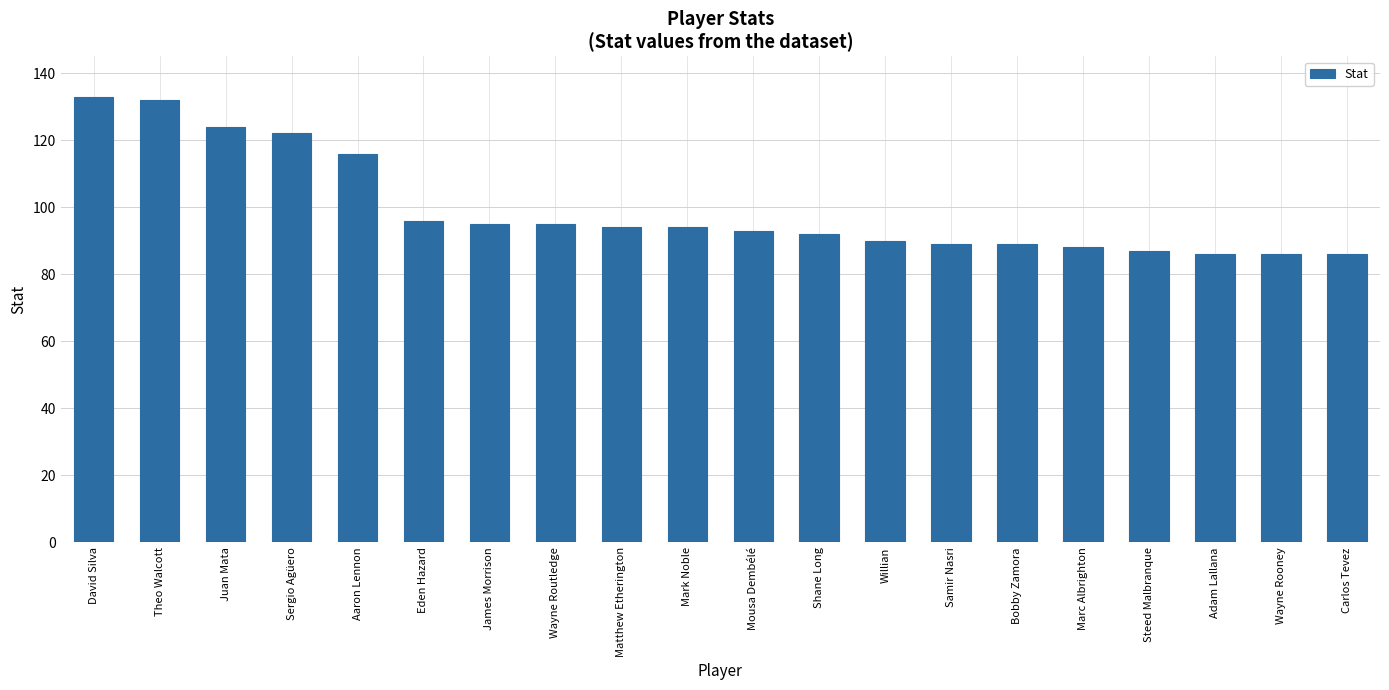

What is the difference between the values at Samir Nasri and Shane Long?

3